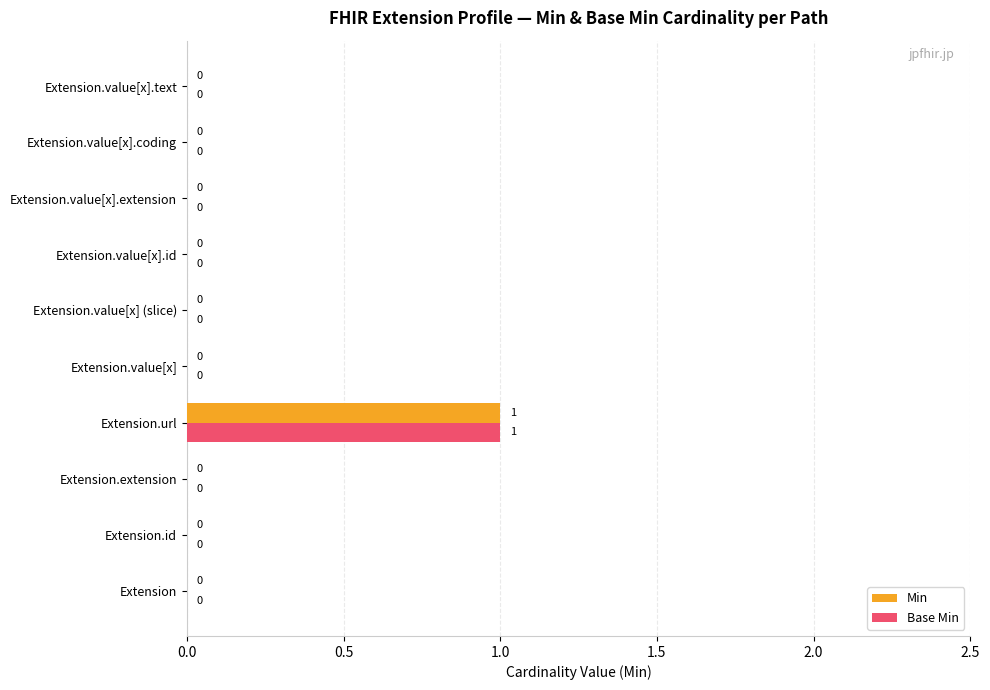

The Base Min series shows 1 at Extension.extension. True or false?

False